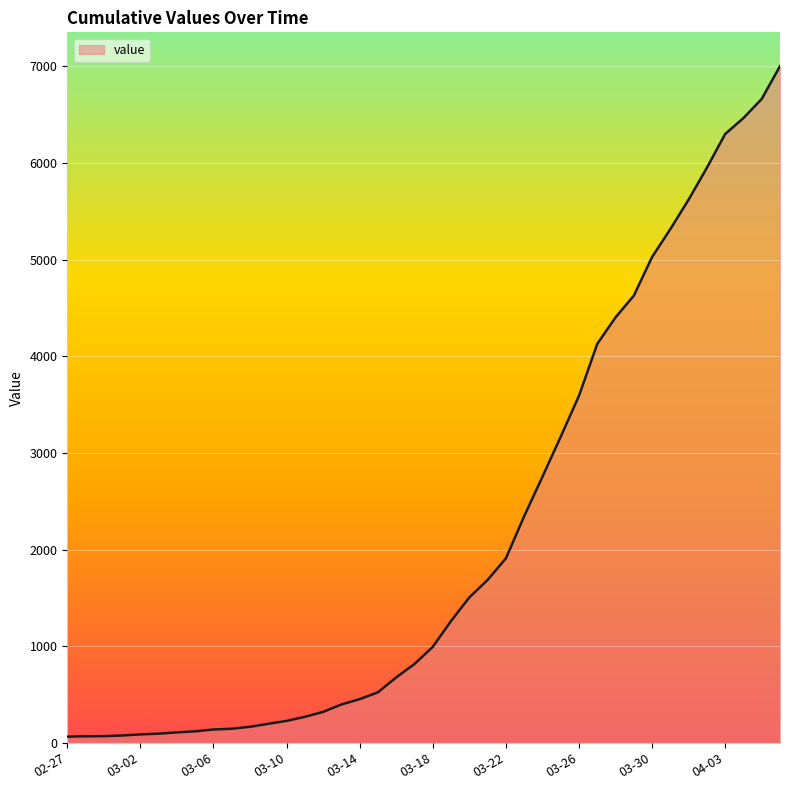

What is the difference between the maximum and minimum values?

6939